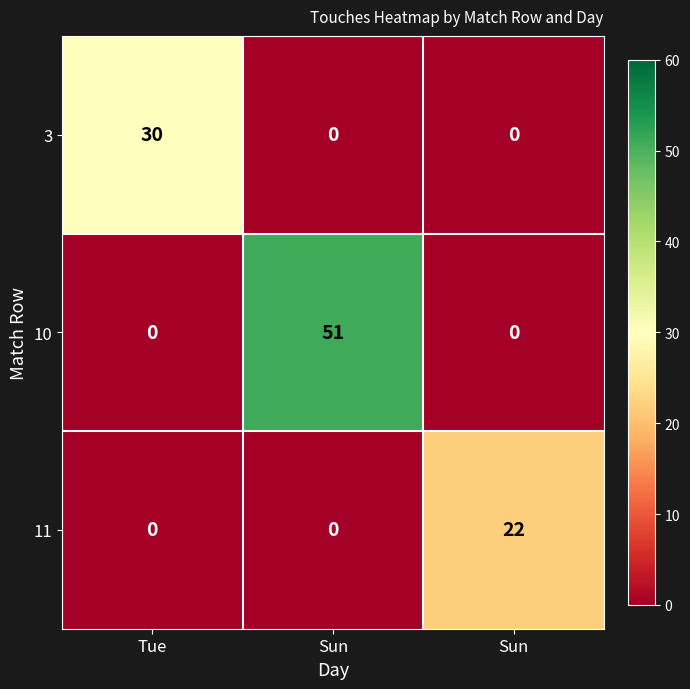

Which series has the largest total across all categories?

10